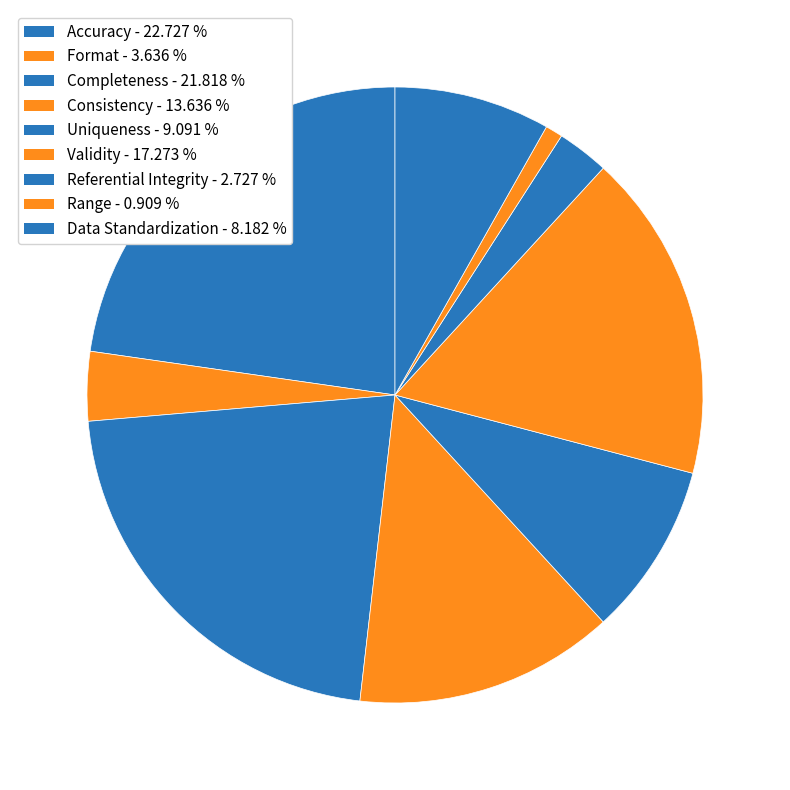

What is the smallest slice in the pie chart?

Range